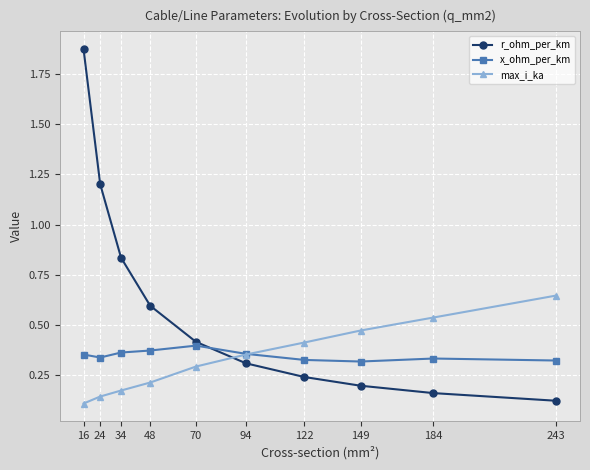

Between 48 and 94, which series saw the biggest shift?

r_ohm_per_km